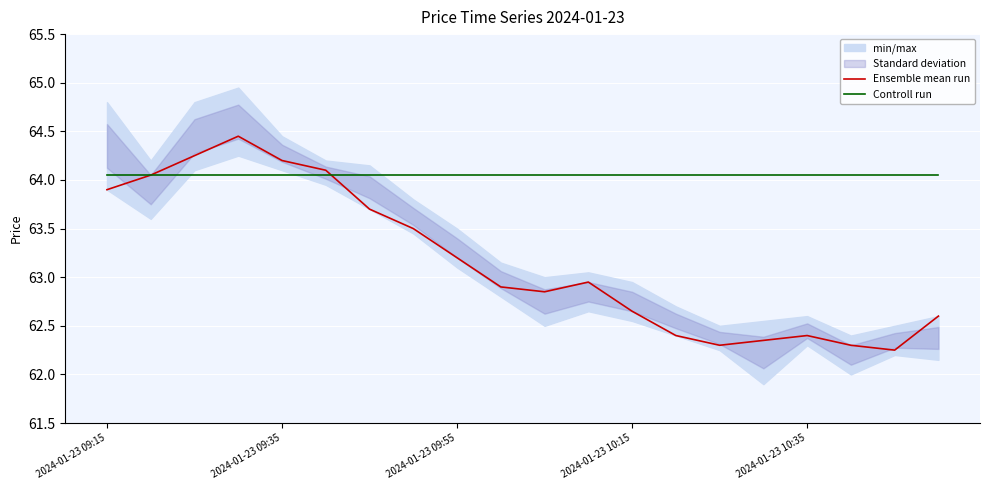

How many lines are shown in the chart?

2